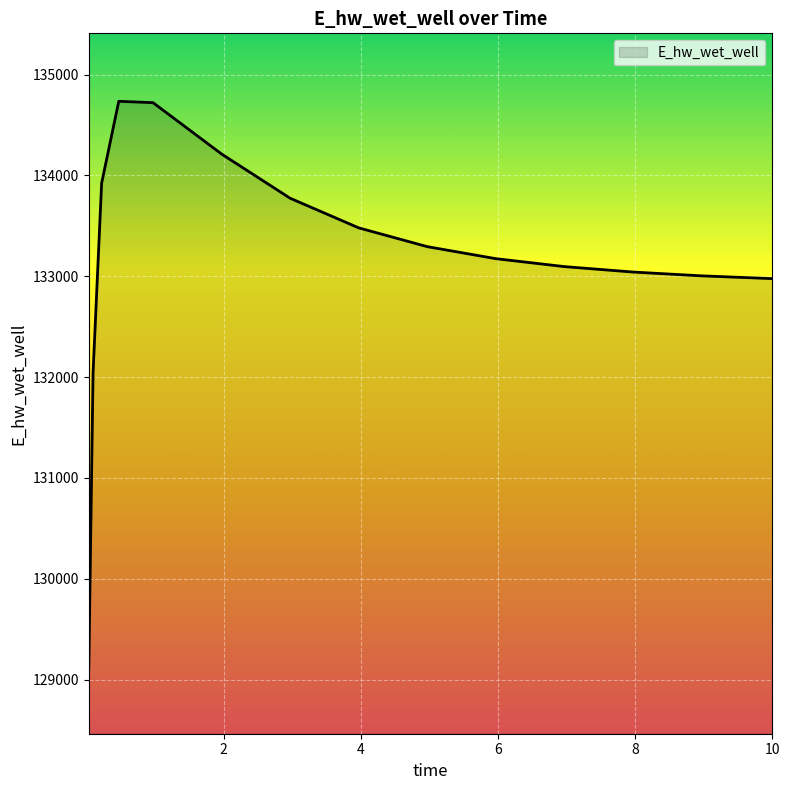

How many values are below 133174?

7